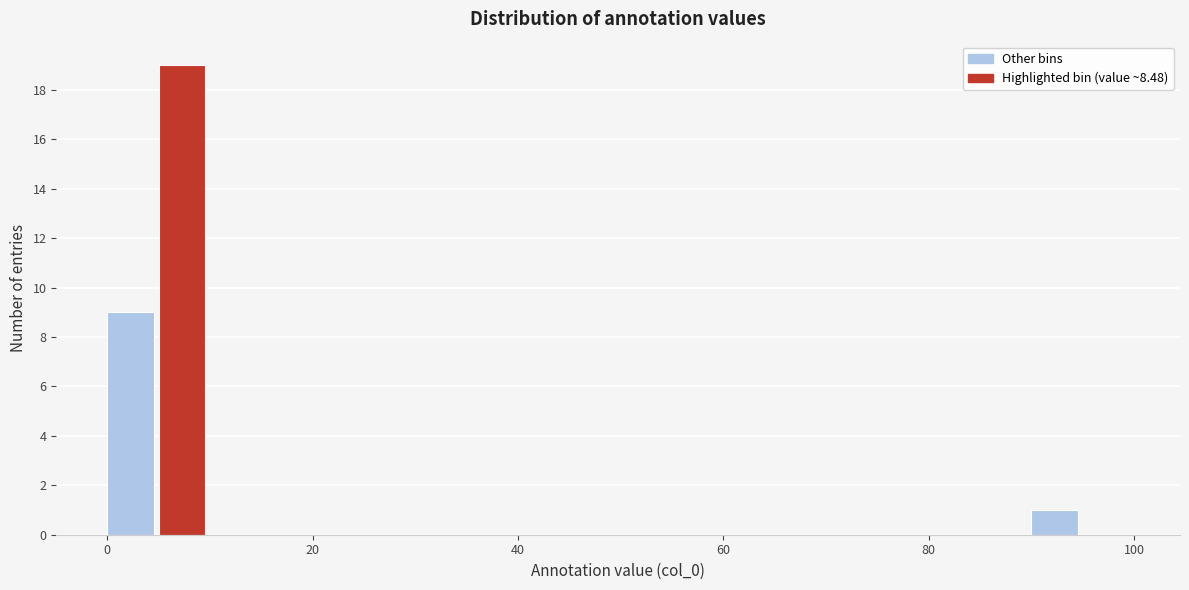

Around what value on the x-axis is the tallest bar? Give the approximate position of its centre, as read against the axis.

8